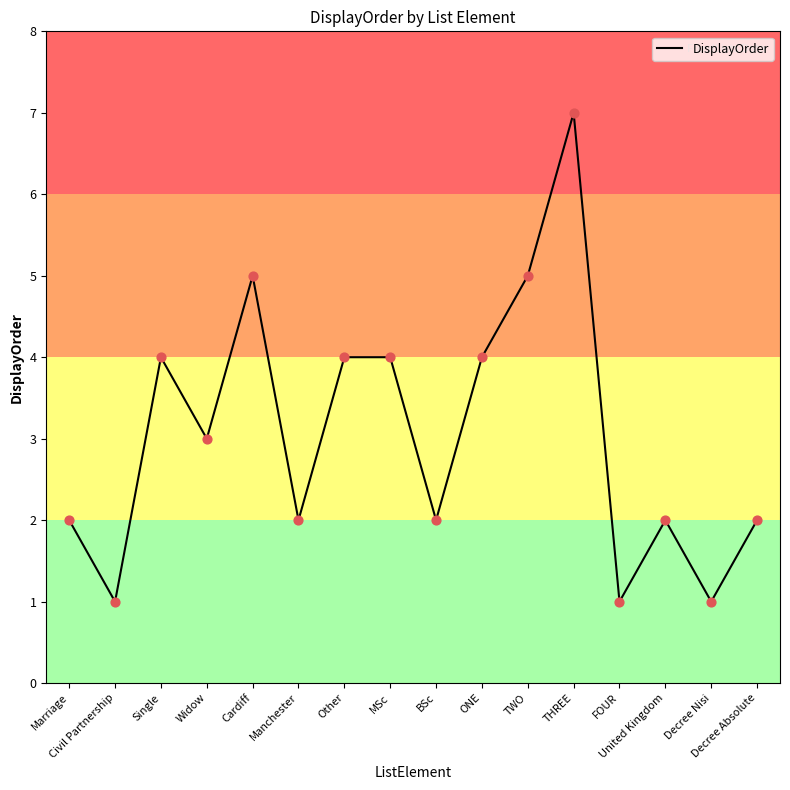

What is the difference between the maximum and minimum values?

6